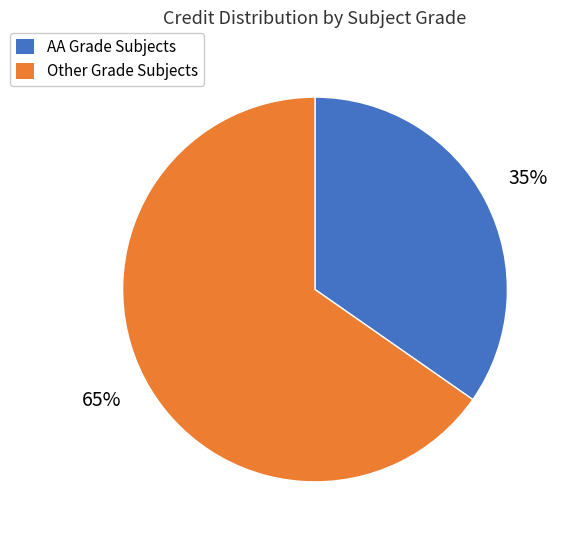

Is it true that AA Grade Subjects is 50% of the pie?

False